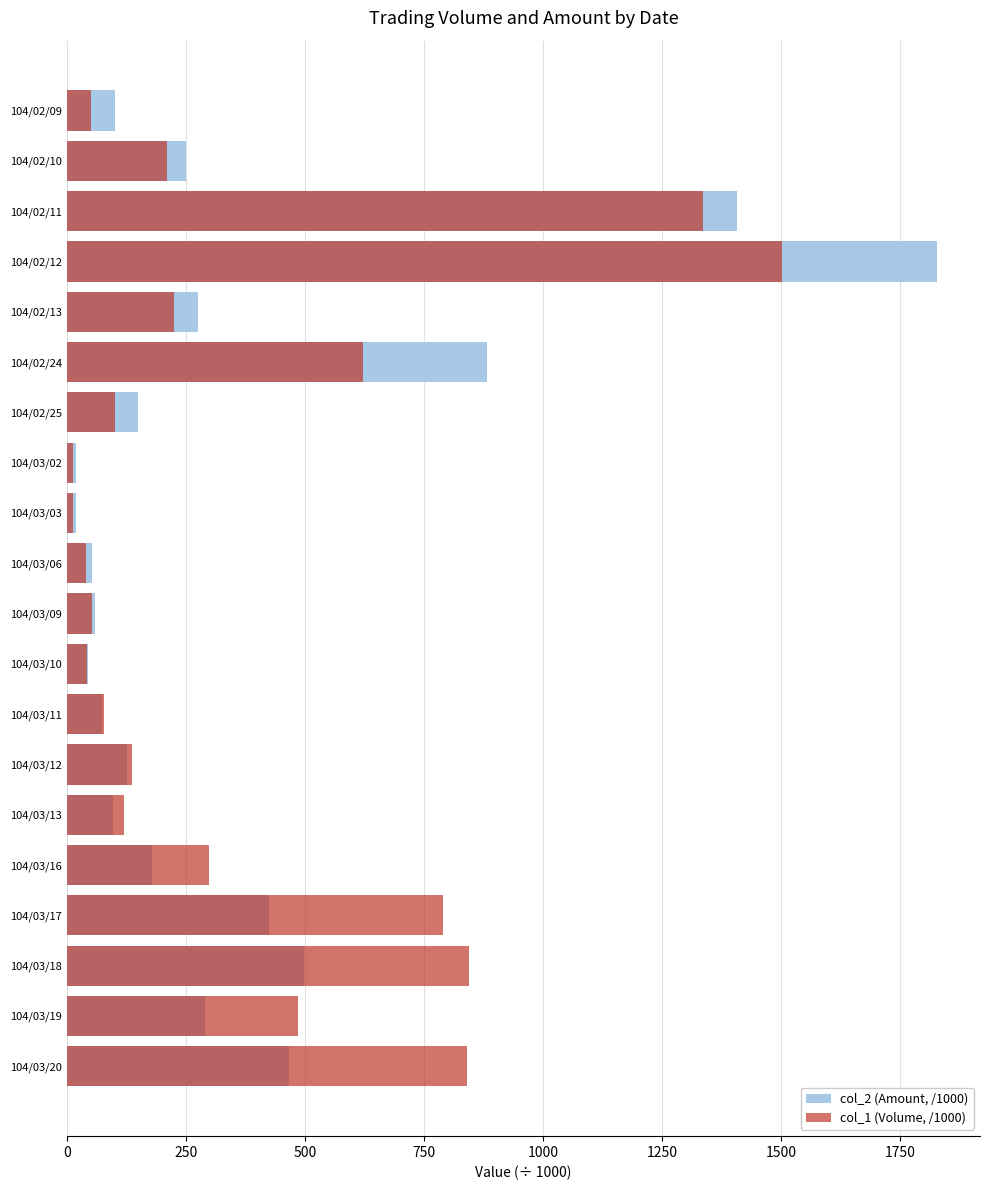

What is the difference between the maximum and minimum values in the col_1 (Volume, /1000) series?

1488.0